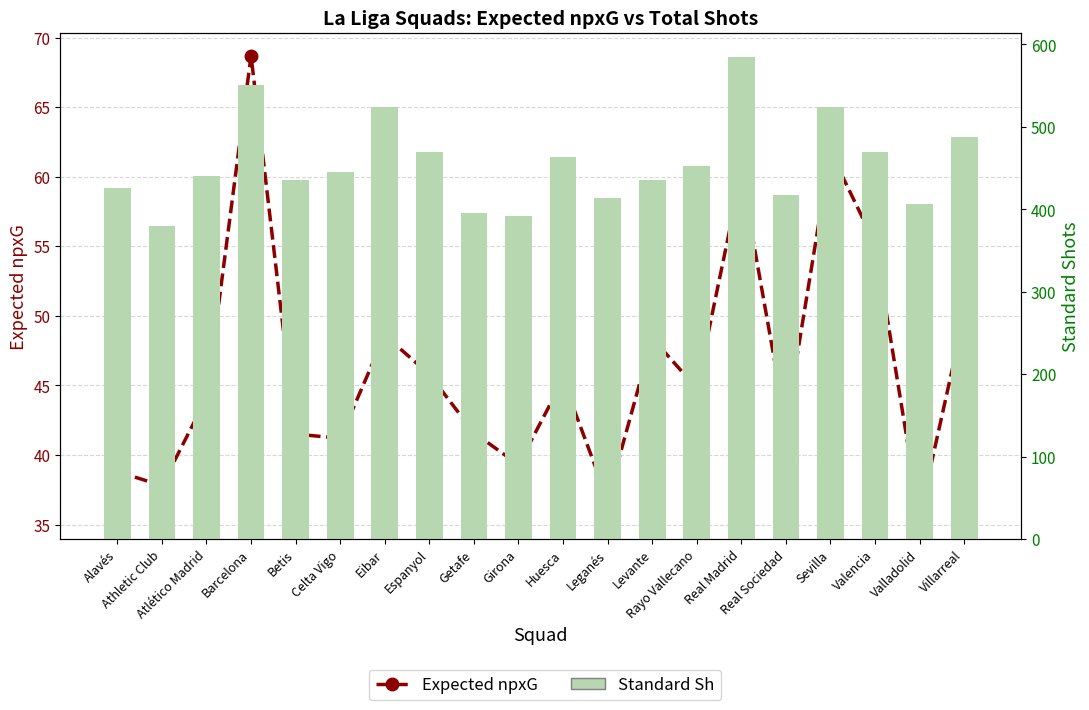

What are all the series names shown in the legend?

Expected npxG, Standard Sh